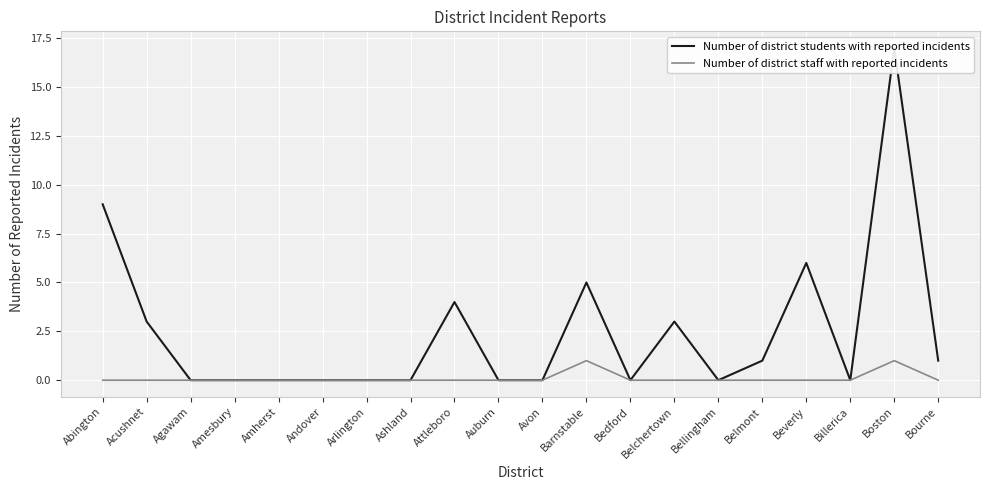

What is the greatest value displayed?

17